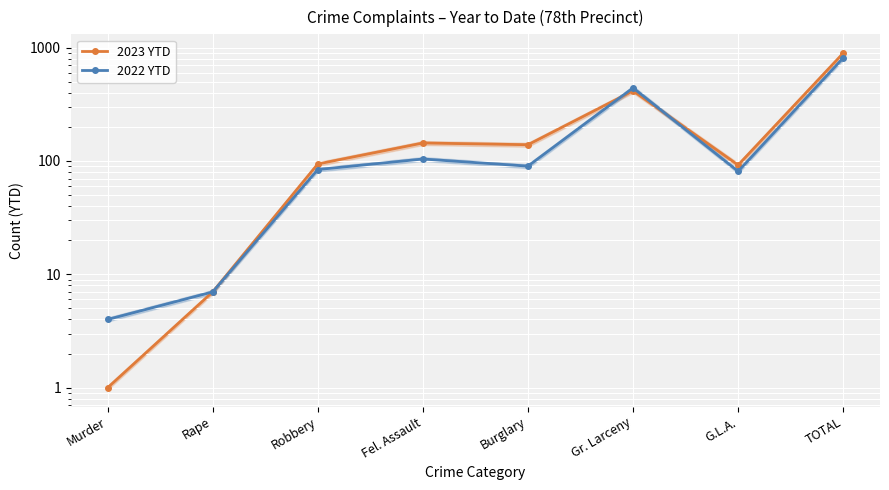

Between Gr. Larceny and TOTAL, which is larger?

TOTAL